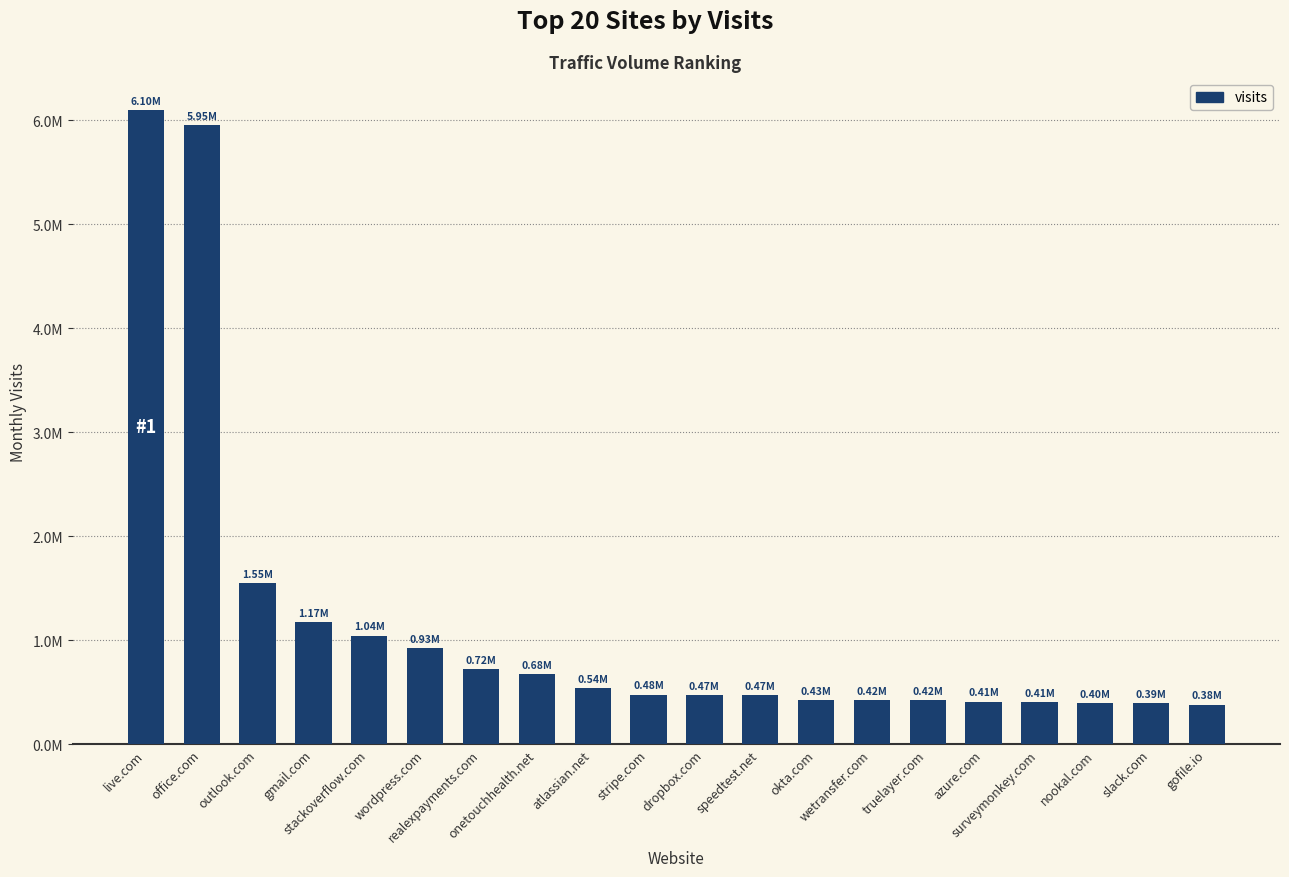

List the labels in order of value, smallest first.

gofile.io, slack.com, nookal.com, surveymonkey.com, azure.com, truelayer.com, wetransfer.com, okta.com, speedtest.net, dropbox.com, stripe.com, atlassian.net, onetouchhealth.net, realexpayments.com, wordpress.com, stackoverflow.com, gmail.com, outlook.com, office.com, live.com